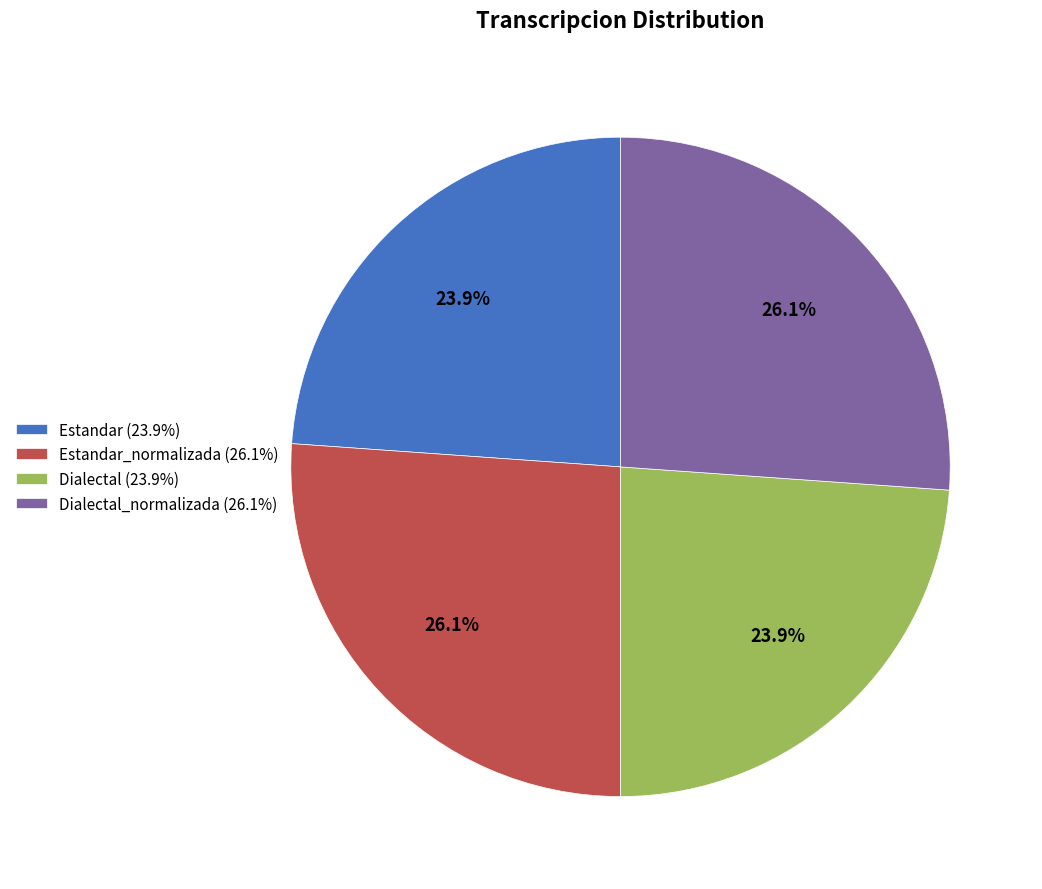

Does any single category account for the majority?

No